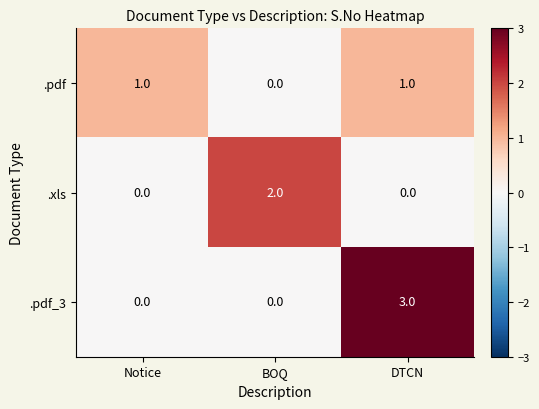

What is the spread (max minus min) of values at Notice?

1